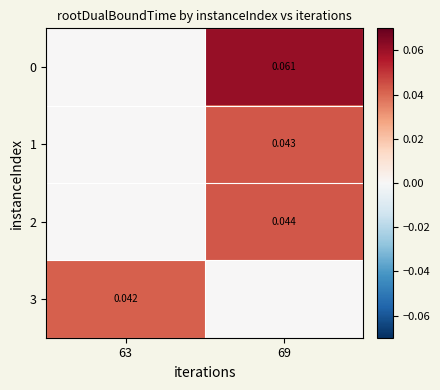

At which category does the chart reach its peak across all series?

69